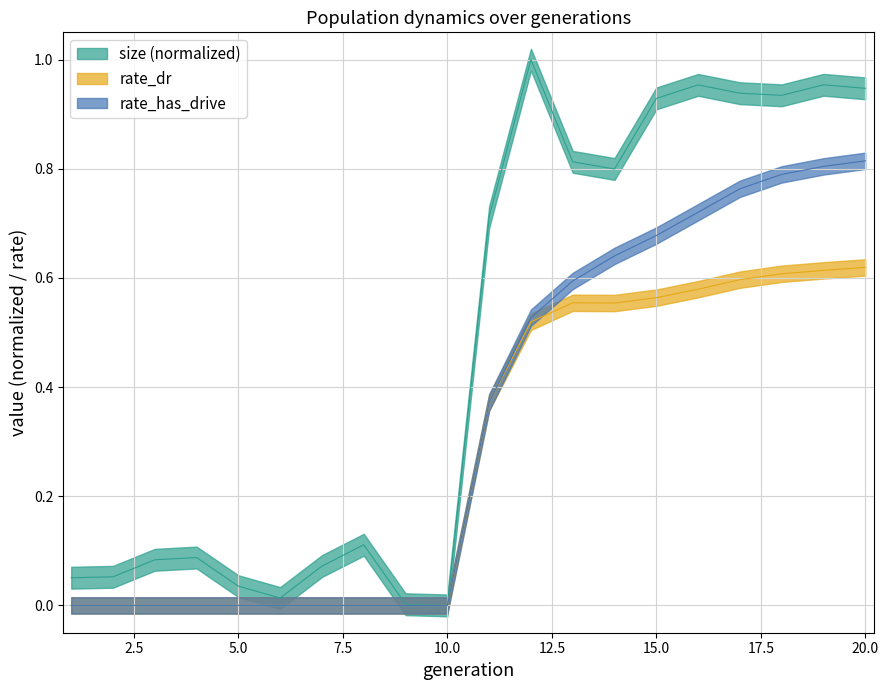

True or false: rate_dr and size cross at least once.

False